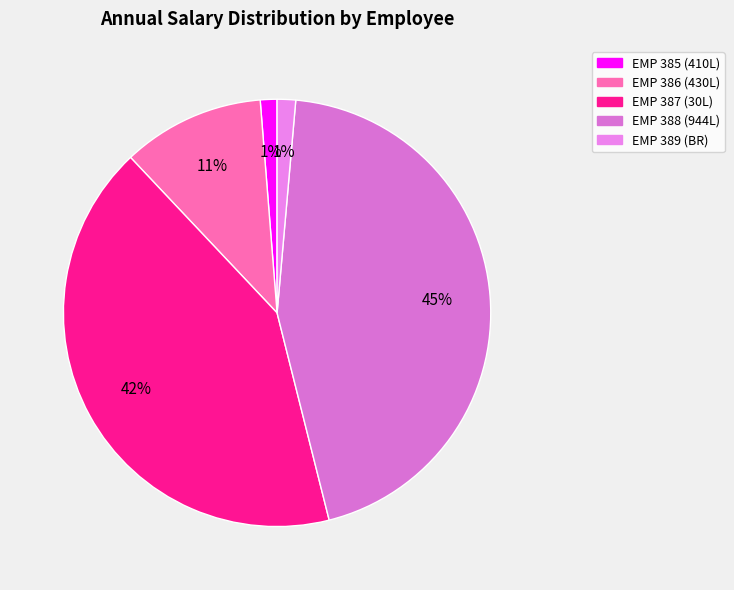

How much of the chart is everything except EMP 386 (430L)?

89.2%